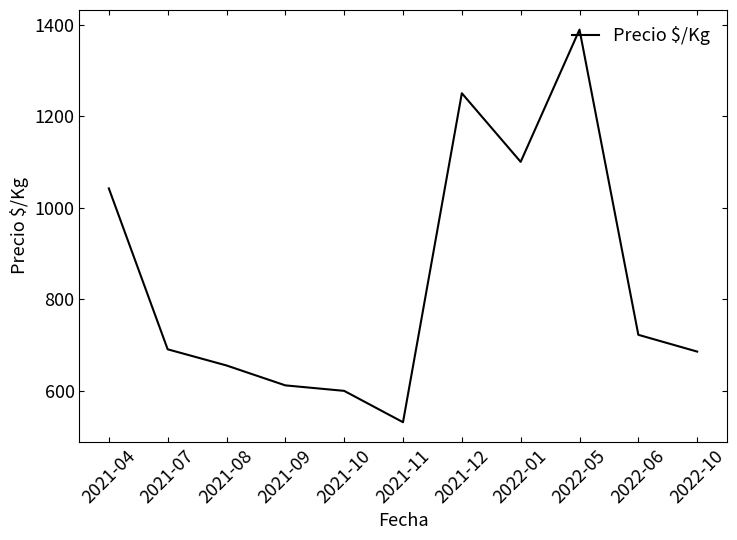

What is the difference between the maximum and minimum values?

858.0